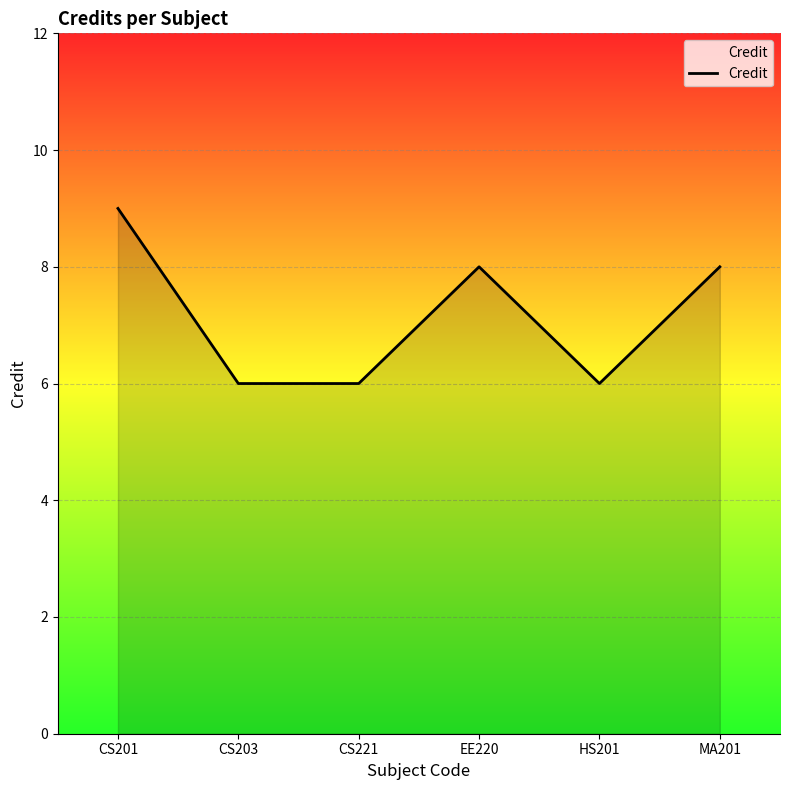

What position from the left is MA201?

6